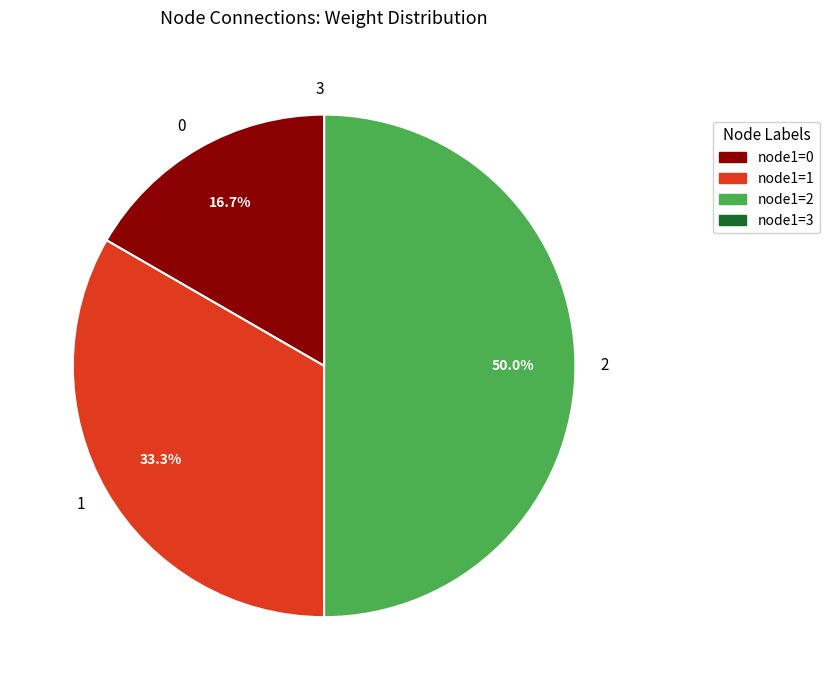

Does 0 represent more than half of the total?

No